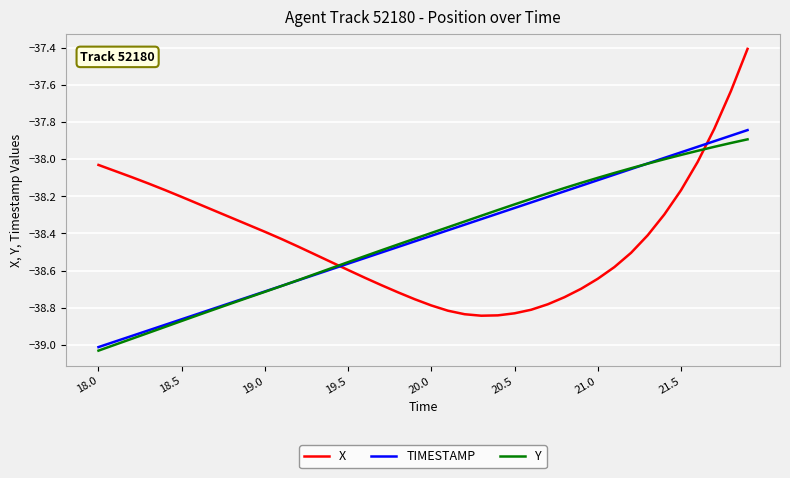

What is the highest value of the X series?

-37.4